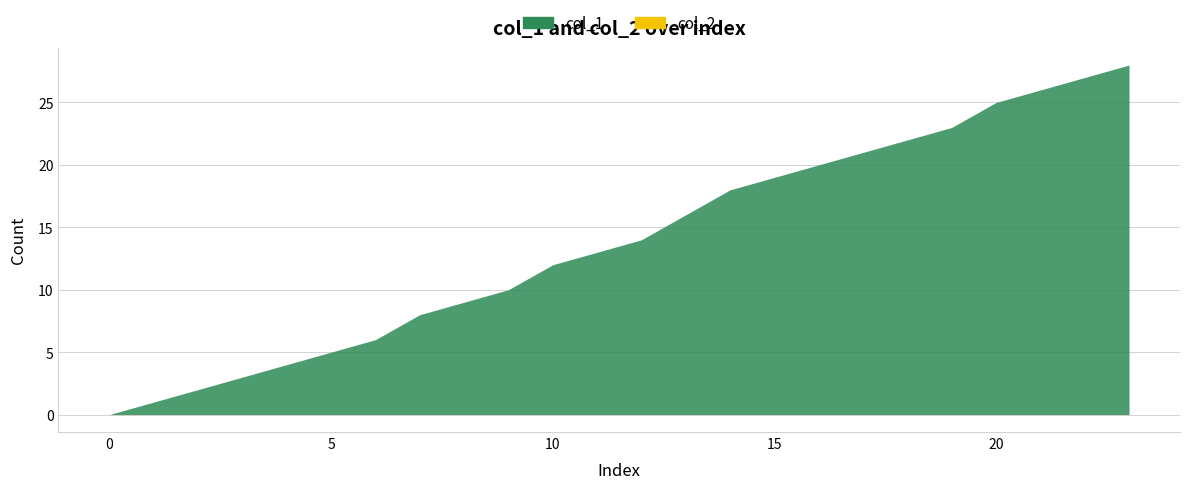

What is the spread (max minus min) of values at 3?

3